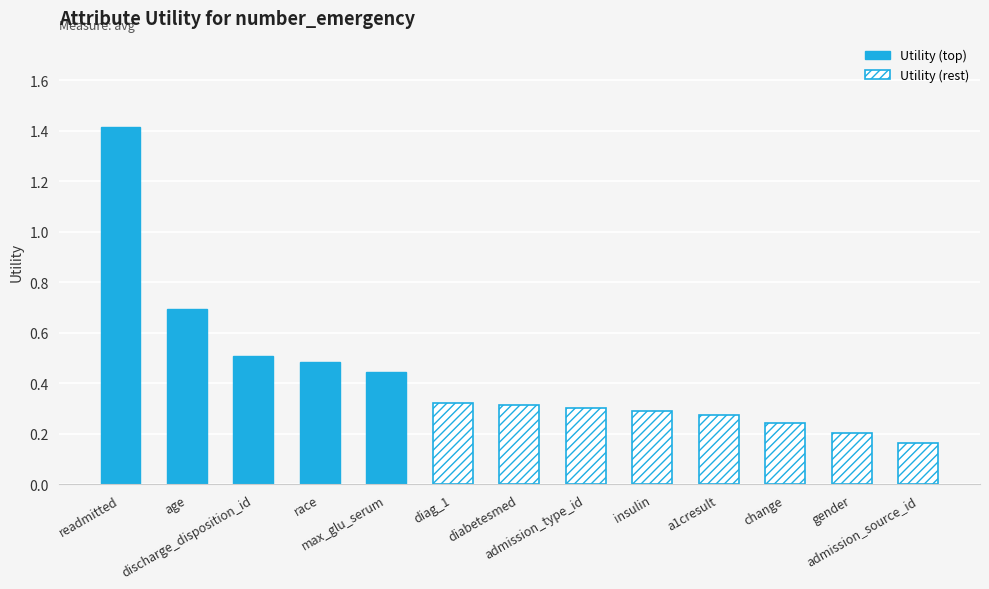

What position from the left is diag_1?

6